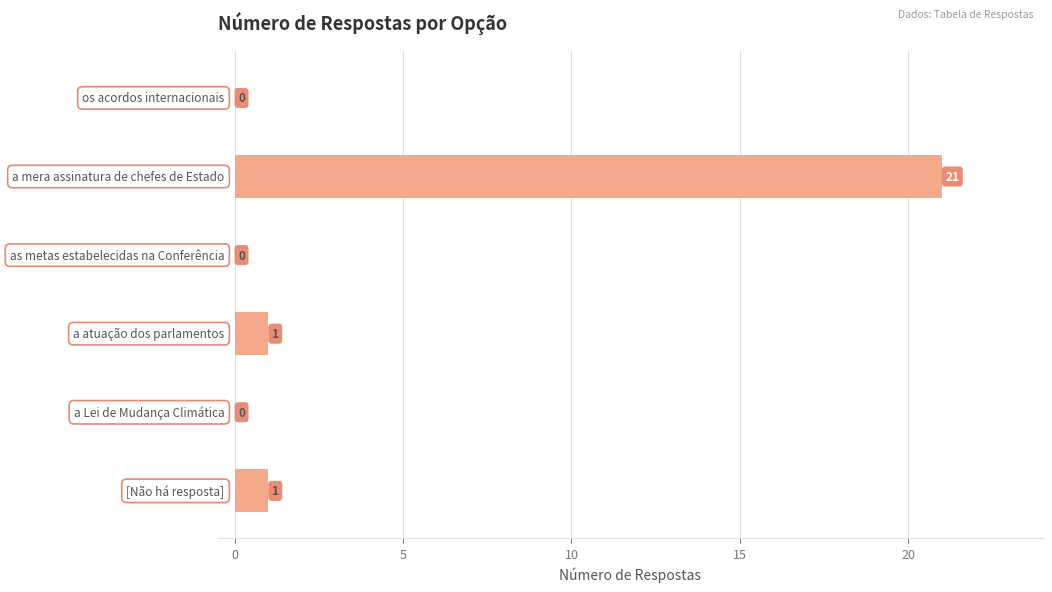

What is the greatest value displayed?

21